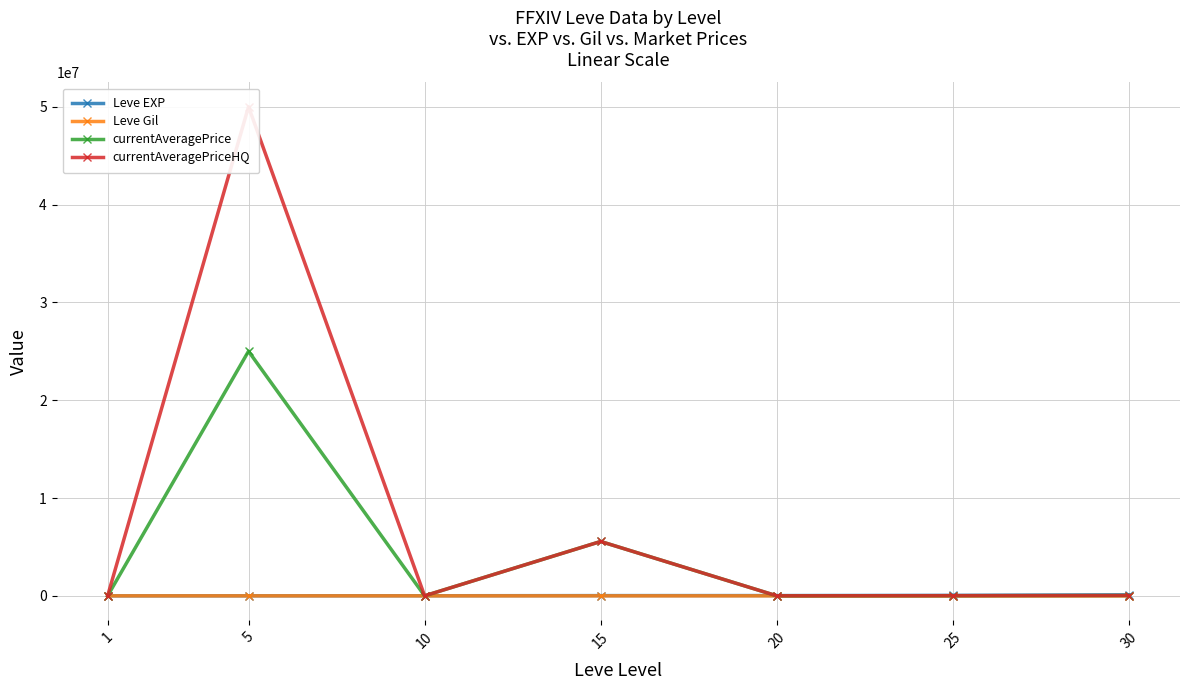

What is the value of the currentAveragePriceHQ point at the 3rd from the left?

6500.0